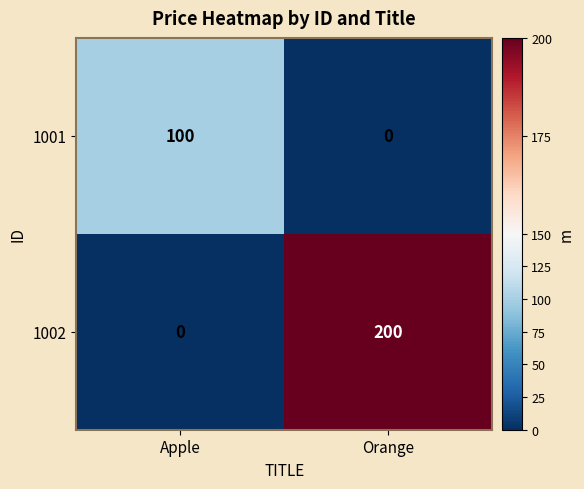

Is the value of 1001 at Apple greater than the value of 1002 at Orange?

No